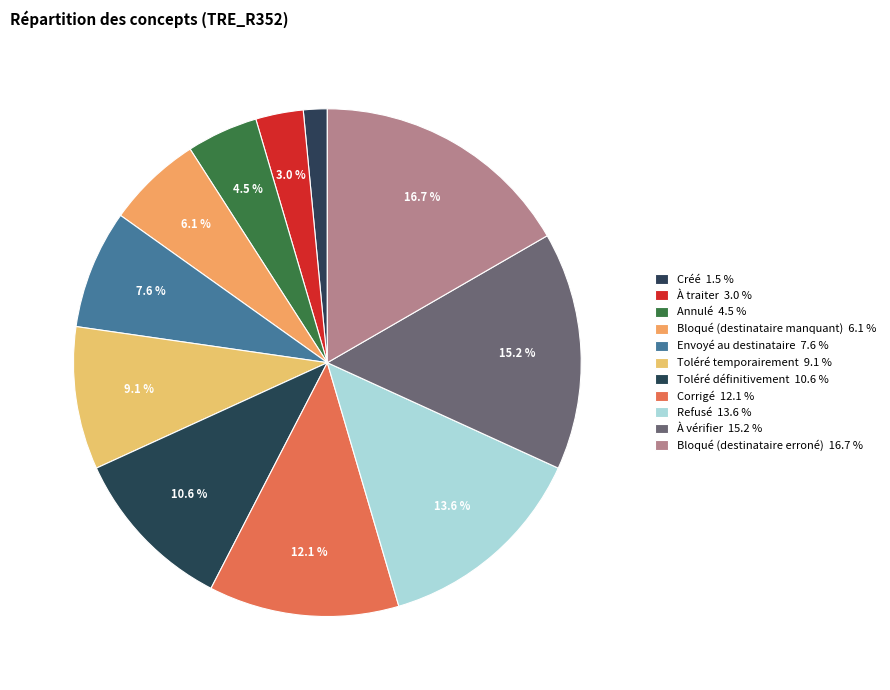

Does any single category account for the majority?

No